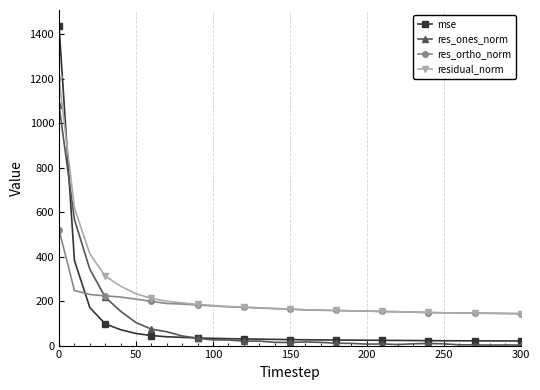

What is the difference between the second highest and second lowest values in the res_ones_norm series?

564.9